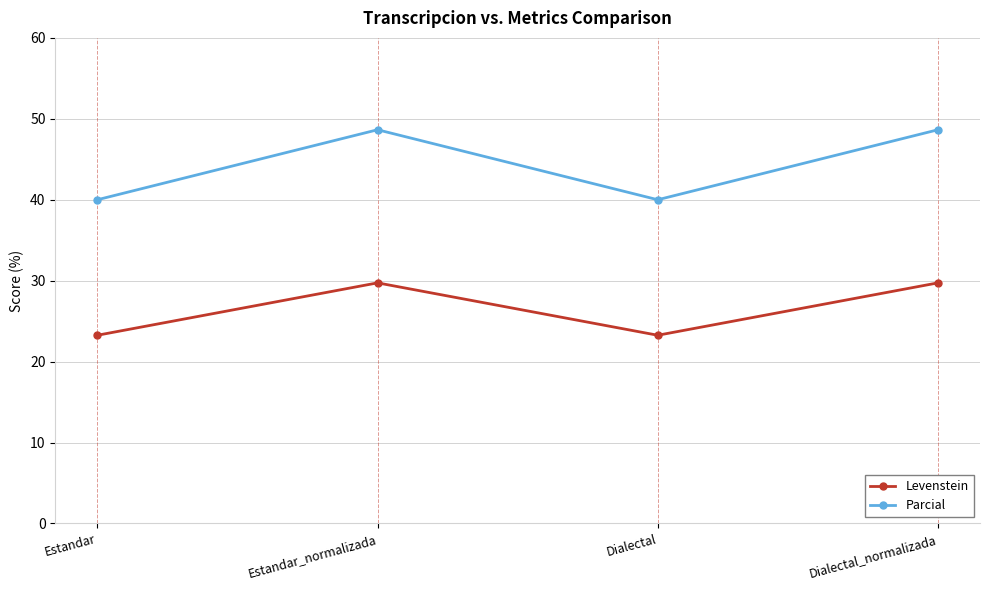

True or false: Parcial has a value of 48.6 at Dialectal_normalizada.

True